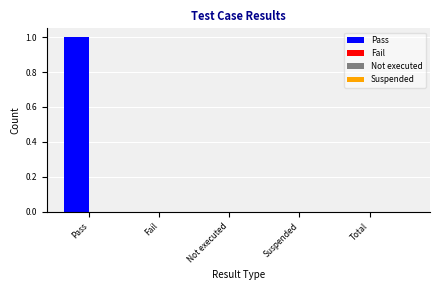

Is it true that the value at Pass is 1?

True